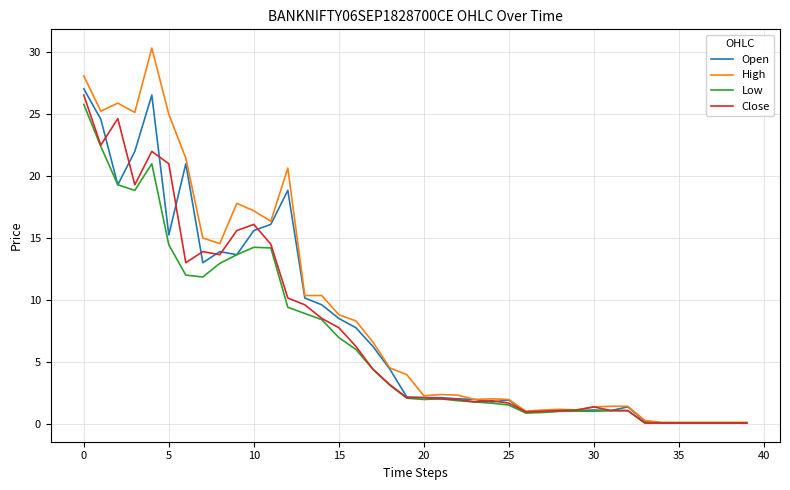

Rank the series by their maximum value, from highest to lowest.

High, Open, Close, Low